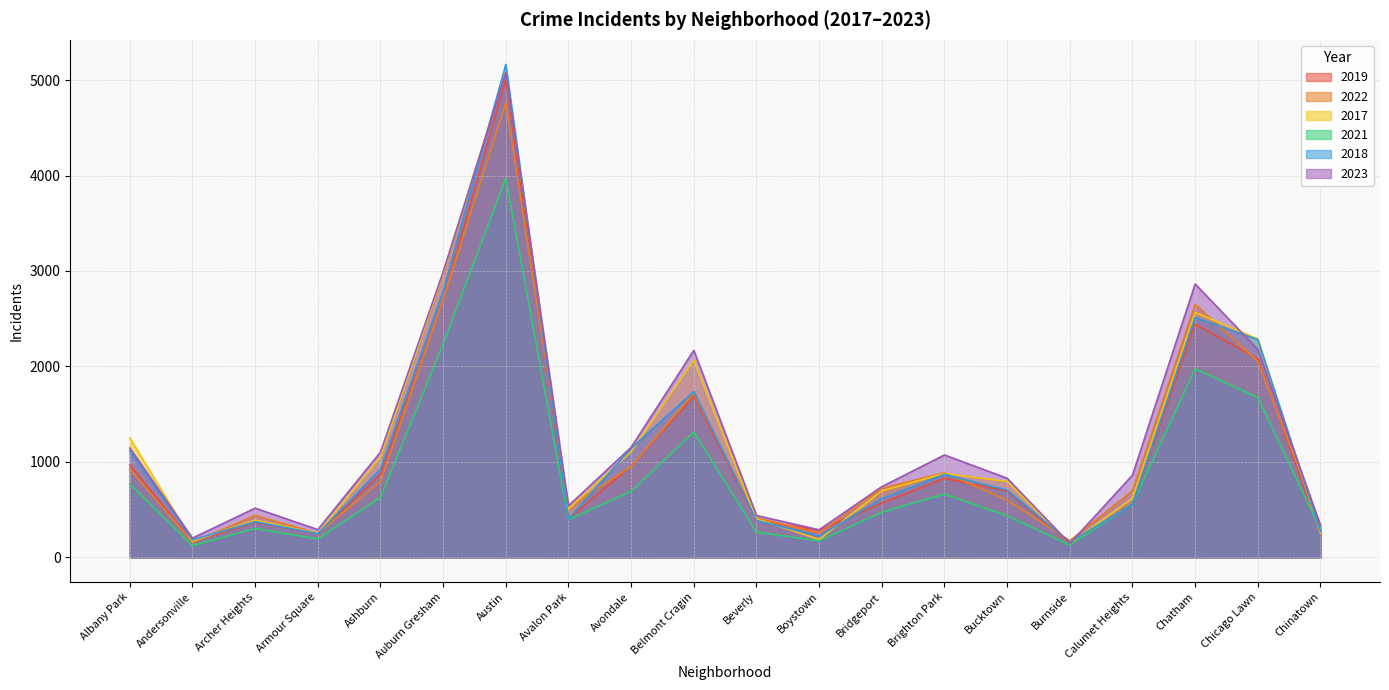

At Armour Square, list the series in order from smallest to largest.

2021, 2018, 2019, 2017, 2022, 2023